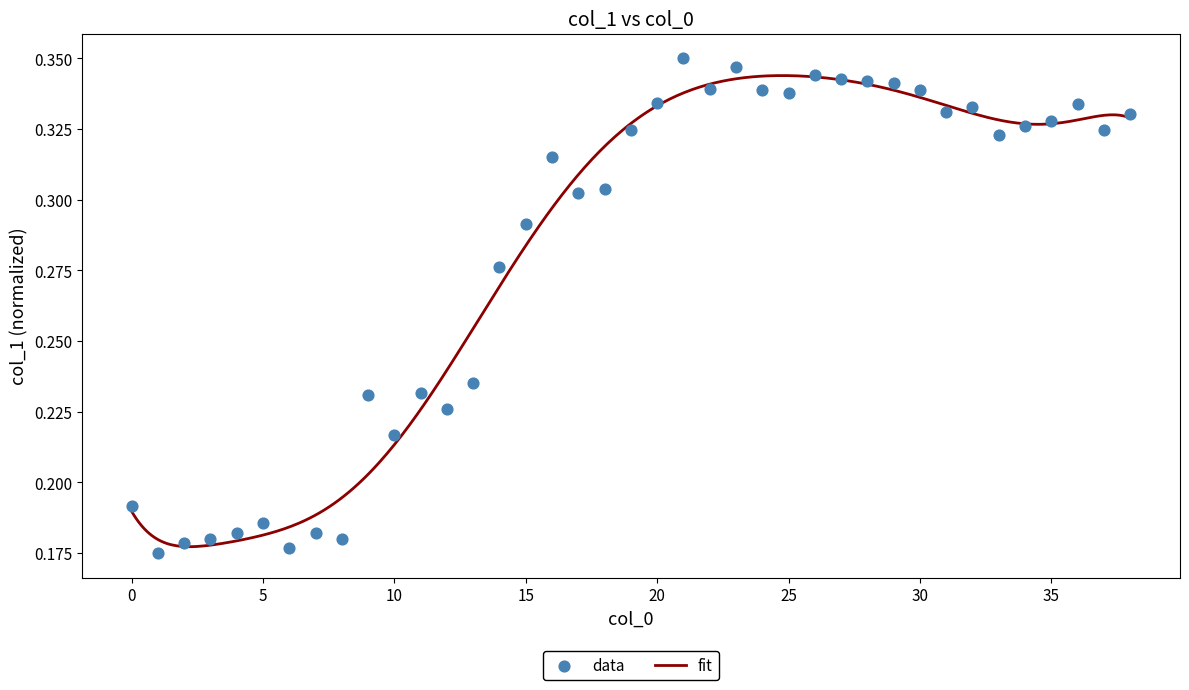

Between 36 and 13, which is larger?

36